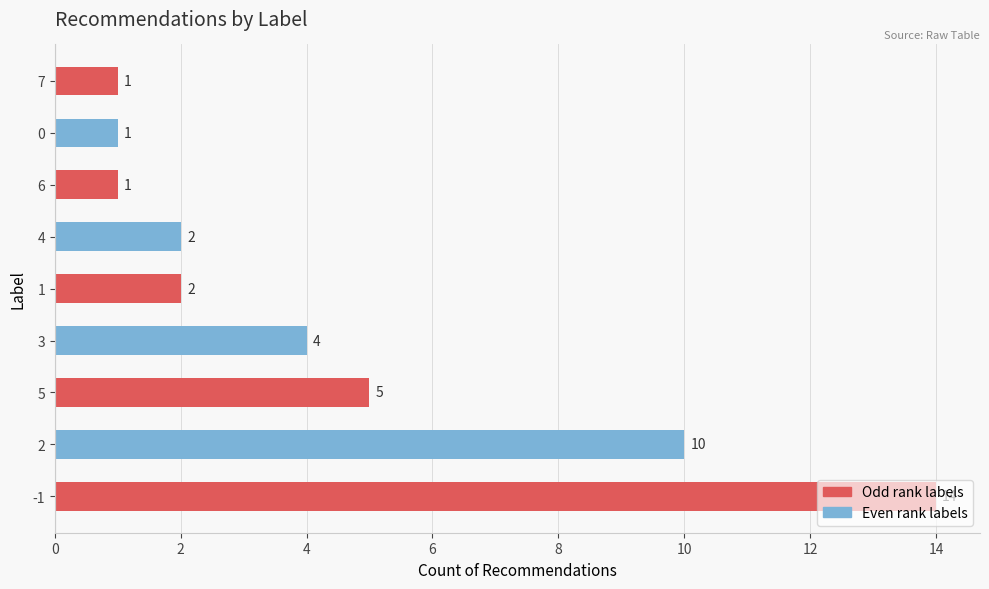

The value at 5 is 5. True or false?

True